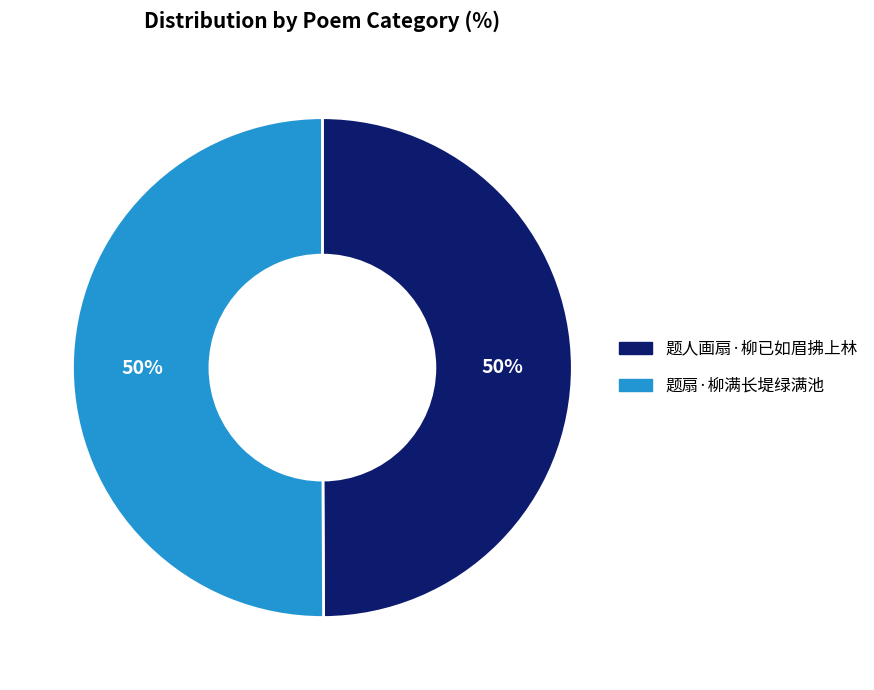

To the nearest percent, what is the combined percentage of 题扇·柳满长堤绿满池 and 题人画扇·柳已如眉拂上林?

100%